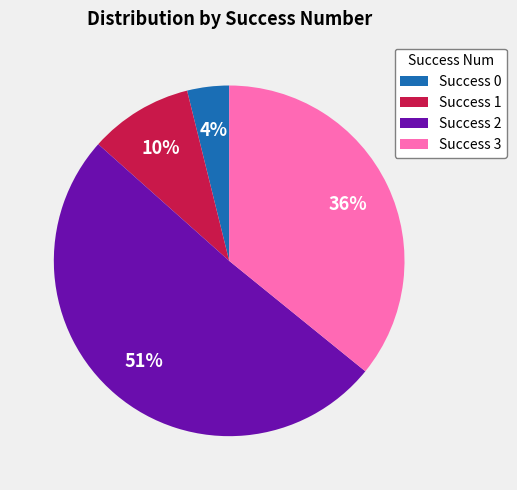

To the nearest percent, what portion does Success 0 represent?

4%